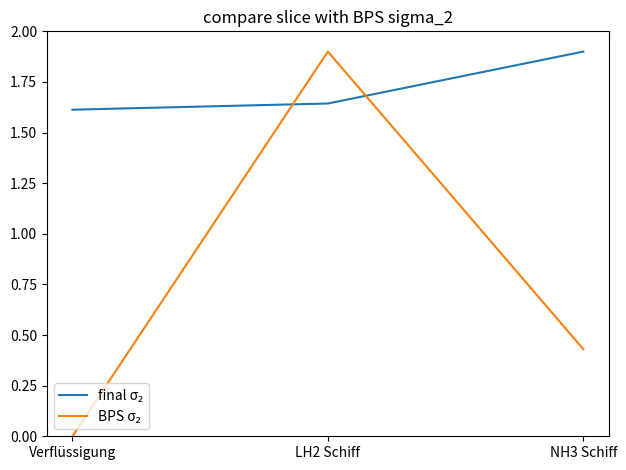

At which category does the chart reach its minimum across all series?

Verflüssigung